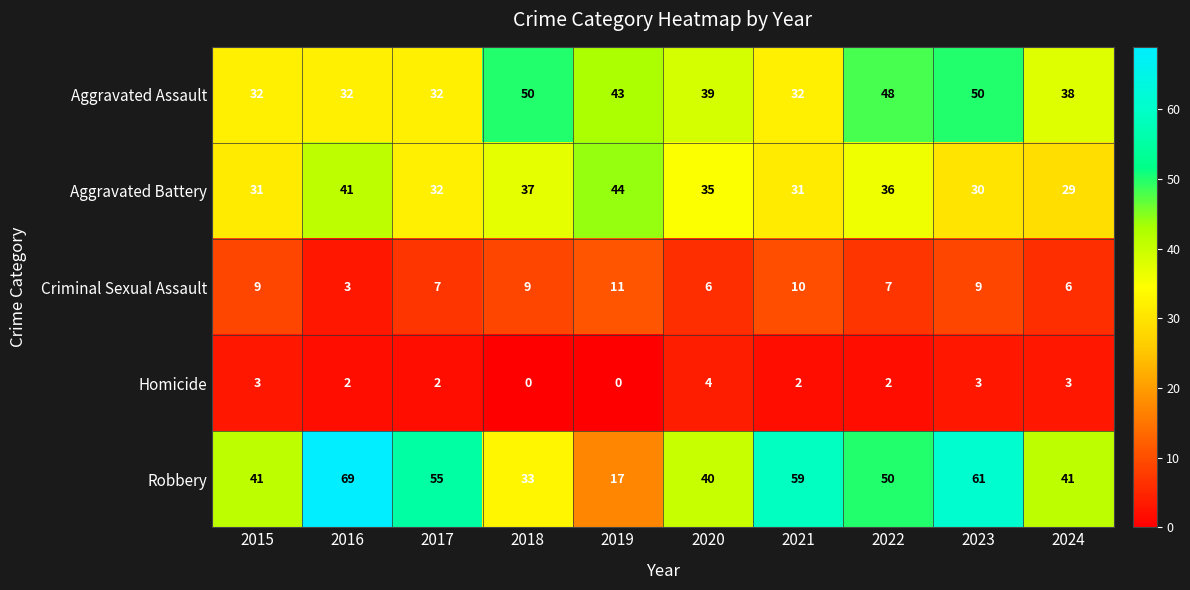

What is the total value across all series at 2023?

153